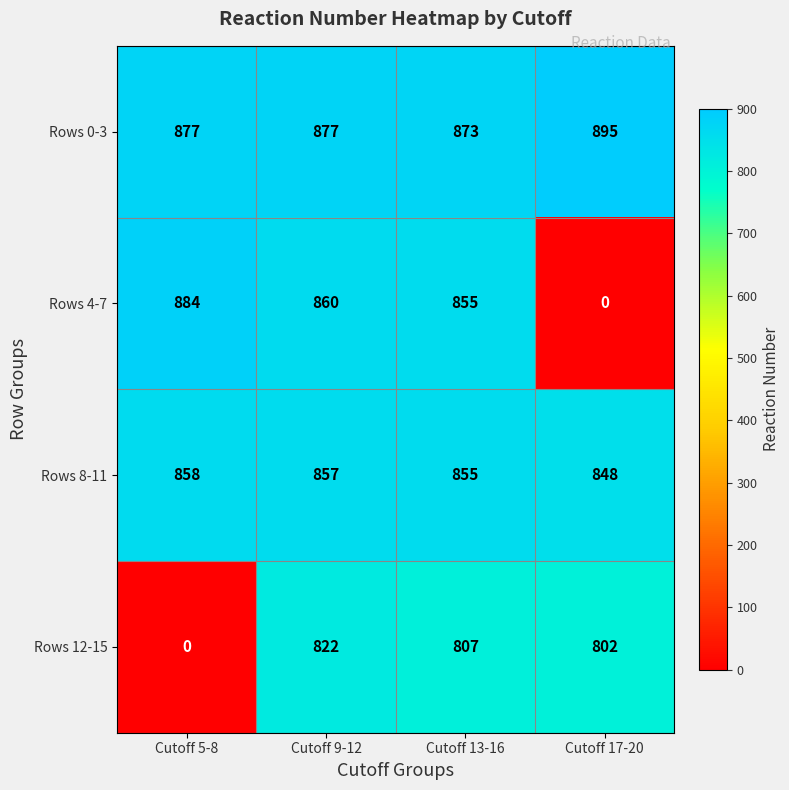

The Rows 8-11 series shows 1131 at Cutoff 9-12. True or false?

False